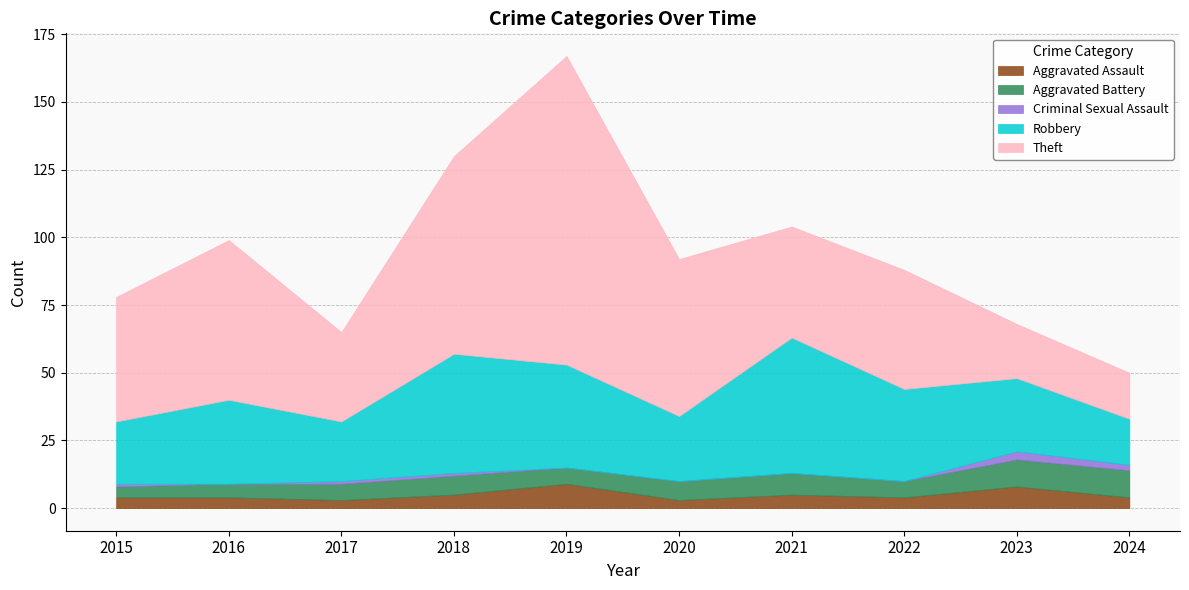

What is the greatest value displayed?

114